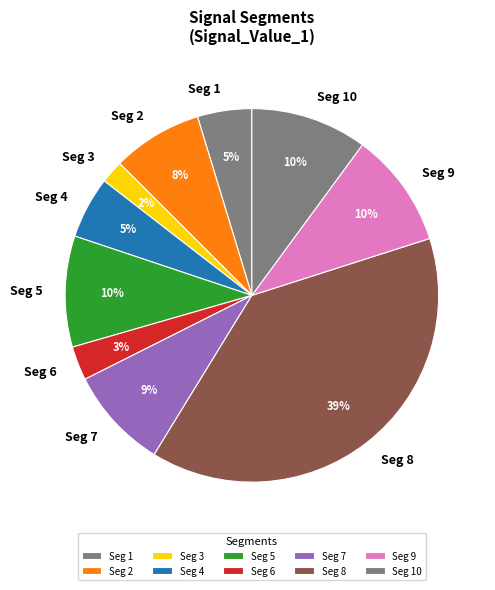

To the nearest percent, what is the average slice percentage?

10%